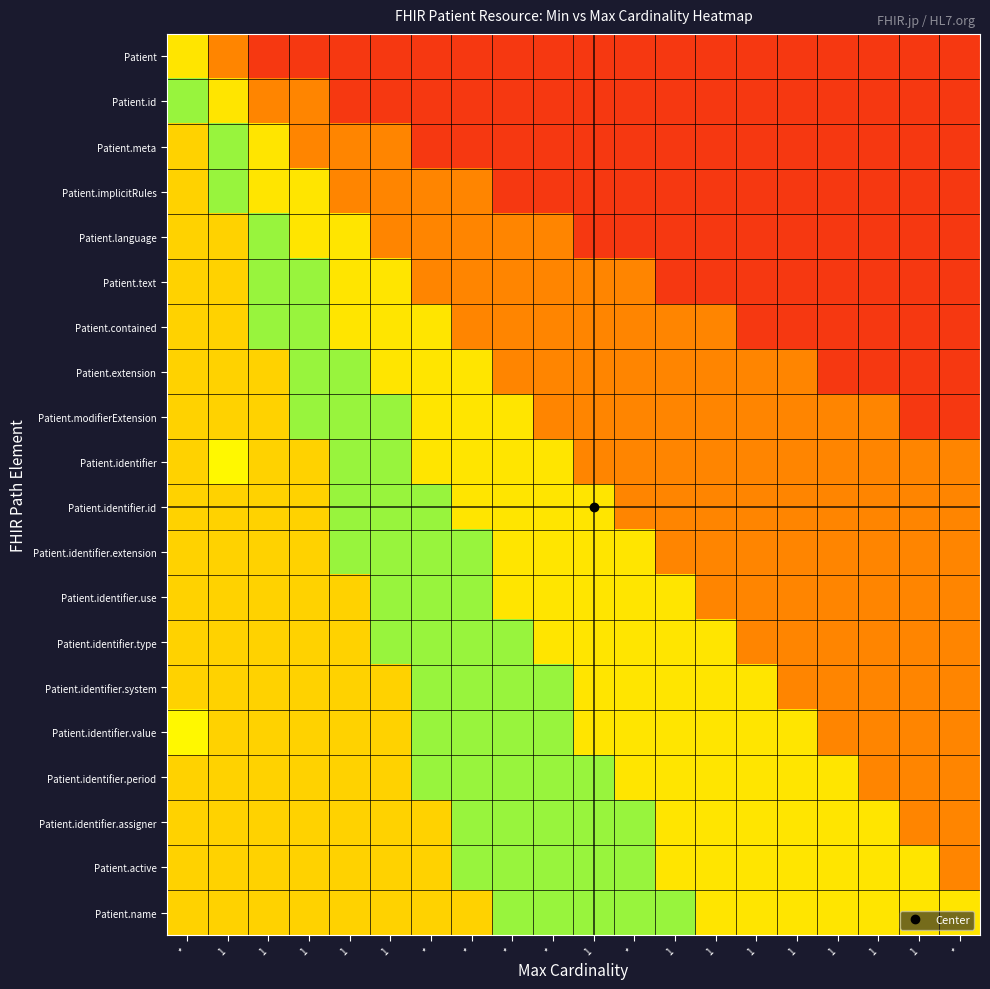

Which category has the lowest value across all series?

1